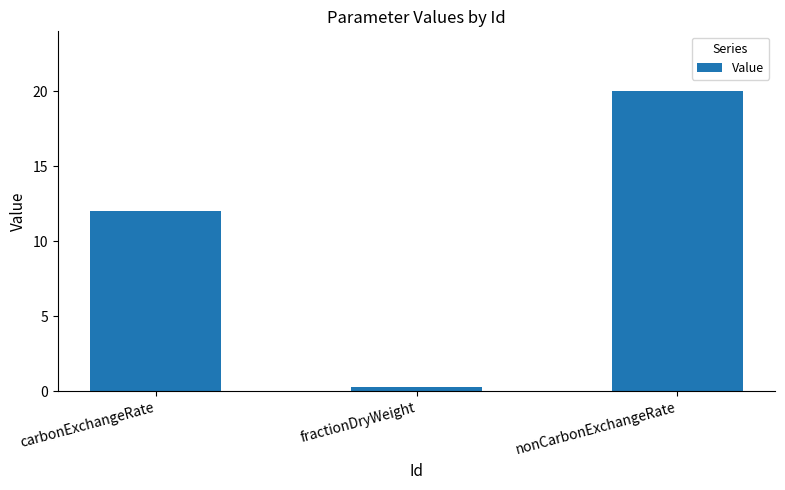

What is the difference between the values at nonCarbonExchangeRate and carbonExchangeRate?

8.0